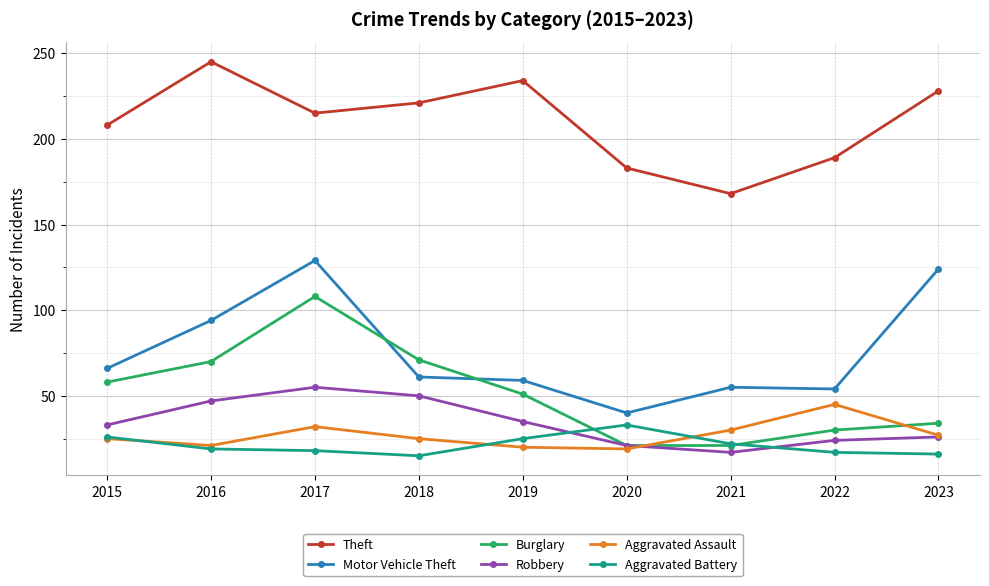

What is the value of the Motor Vehicle Theft point at the 3rd from the left?

129